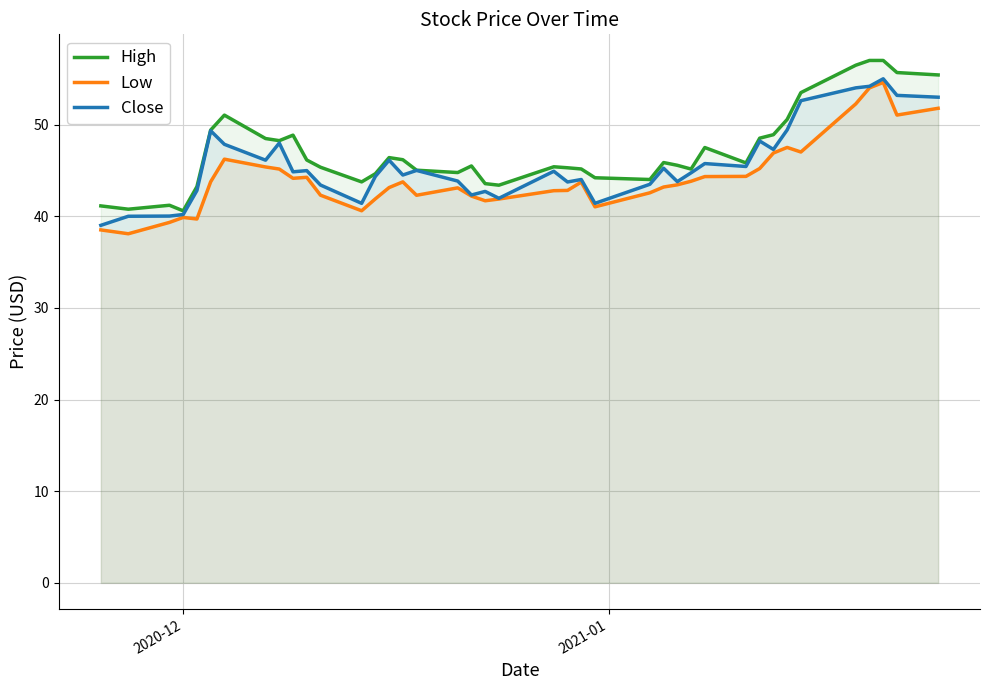

Rank the series by their average value, from highest to lowest.

High, Close, Low